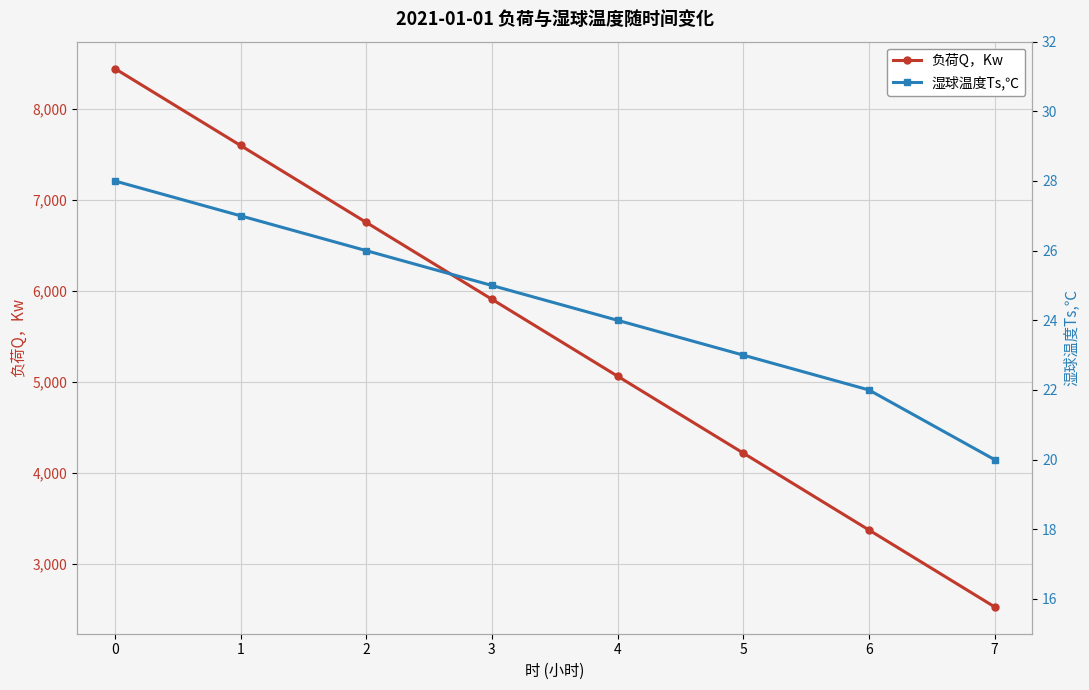

True or false: 湿球温度Ts,℃ and 负荷Q，Kw intersect in this chart.

False